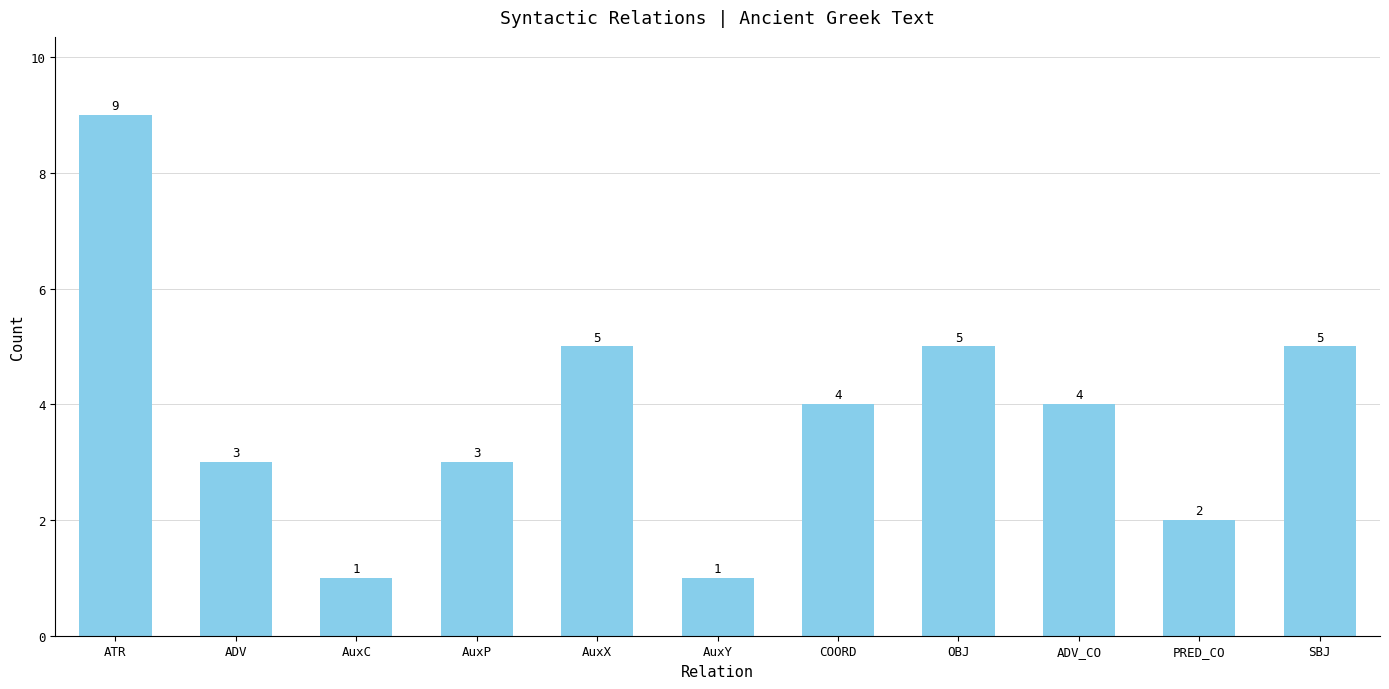

Is it true that the value at OBJ is 5?

True